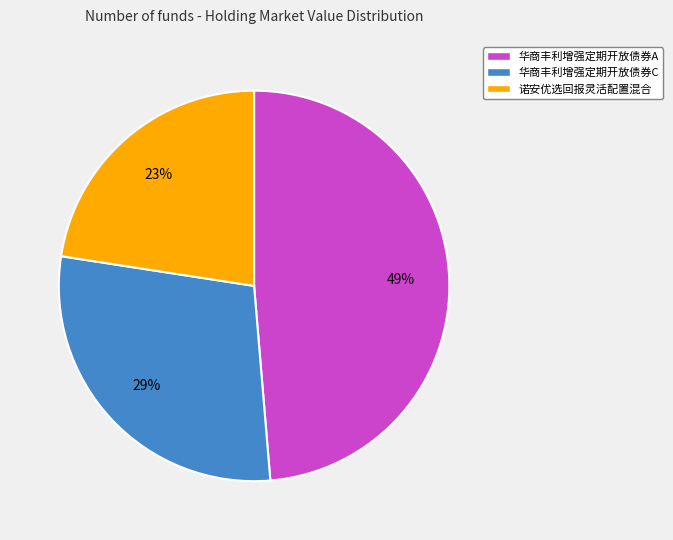

Is there a majority slice in this chart?

No